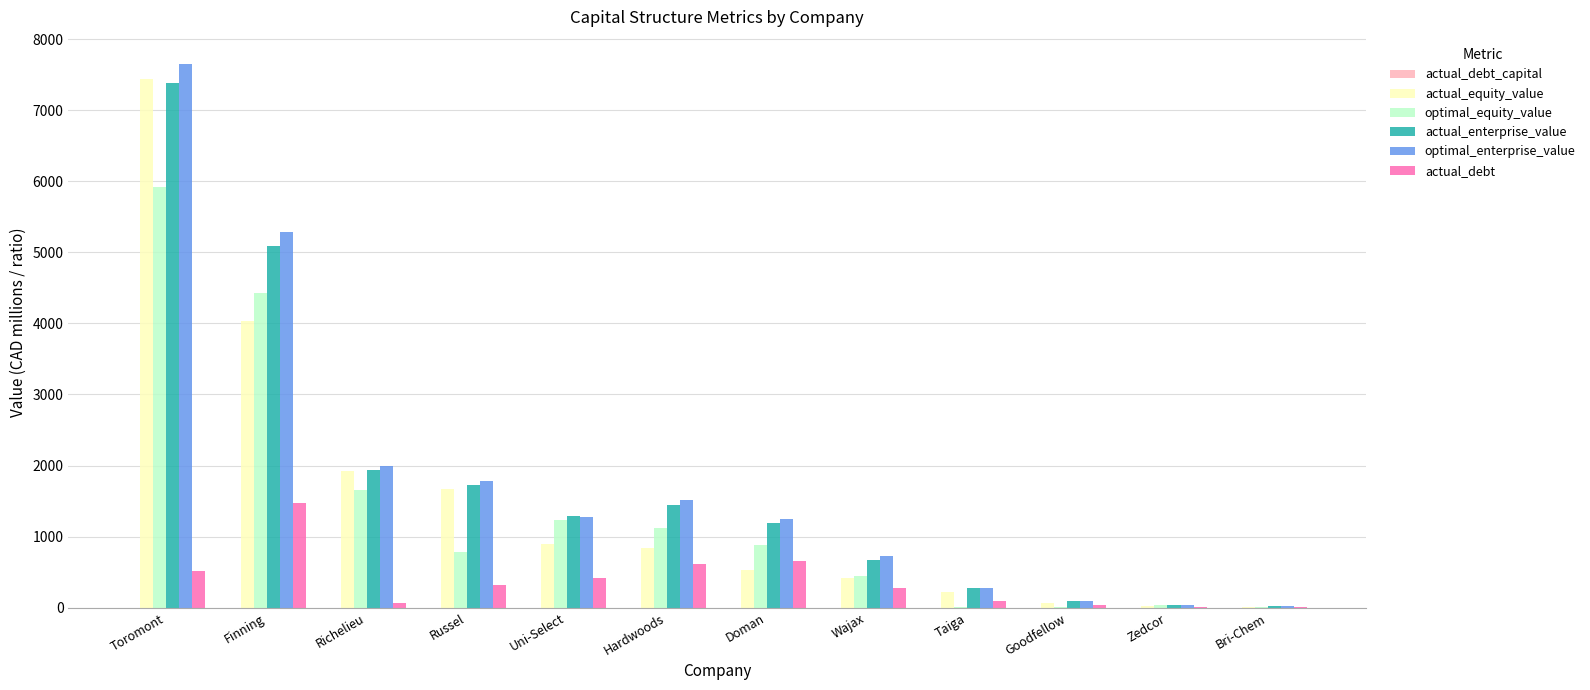

Is it true that optimal_equity_value equals 1237.7 at Uni-Select?

True